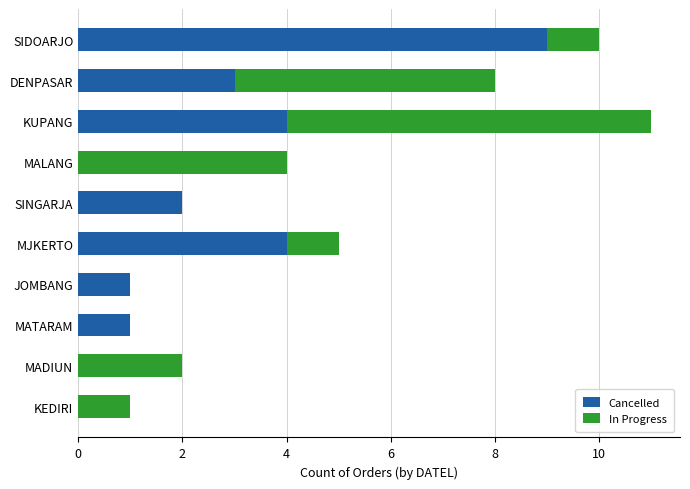

The Cancelled series shows 1 at SINGARJA. True or false?

False